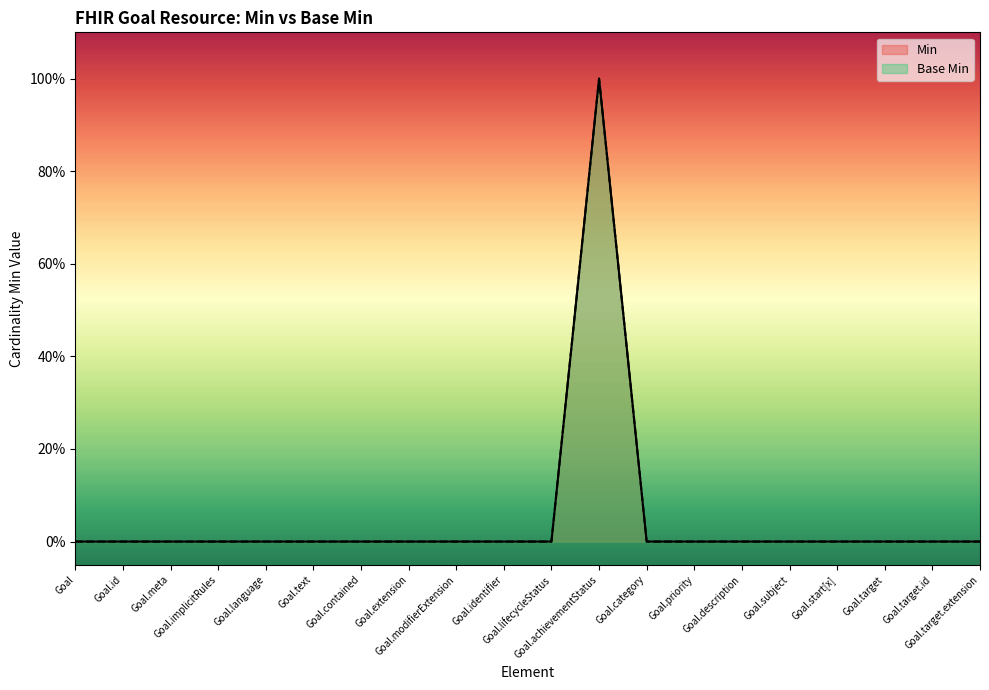

List the series in order of their peak value, lowest first.

Min, Base Min